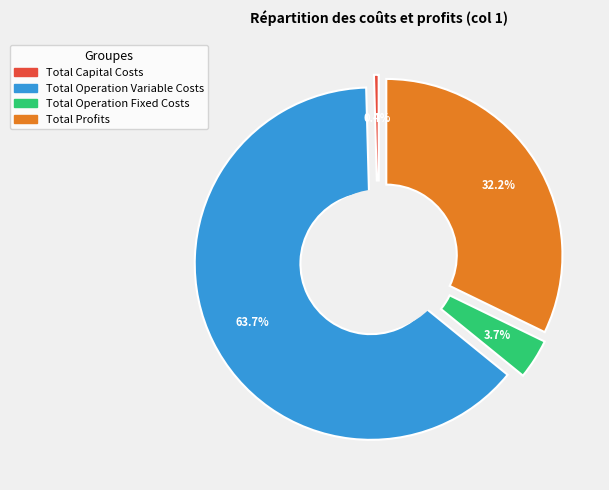

Approximately how many times larger is the value at Total Operation Fixed Costs compared to Total Capital Costs?

8.5